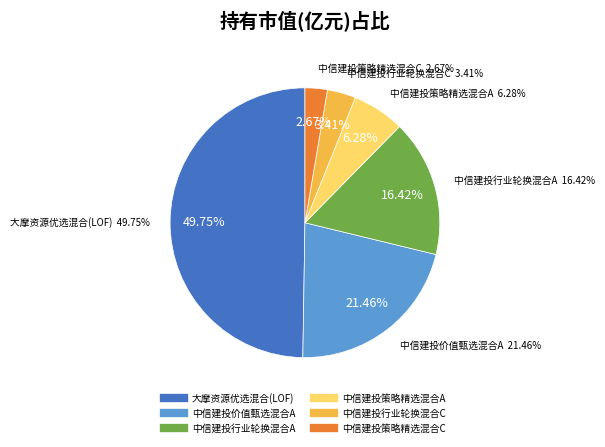

What is the total percentage of 中信建投行业轮换混合C and 中信建投价值甄选混合A?

24.9%